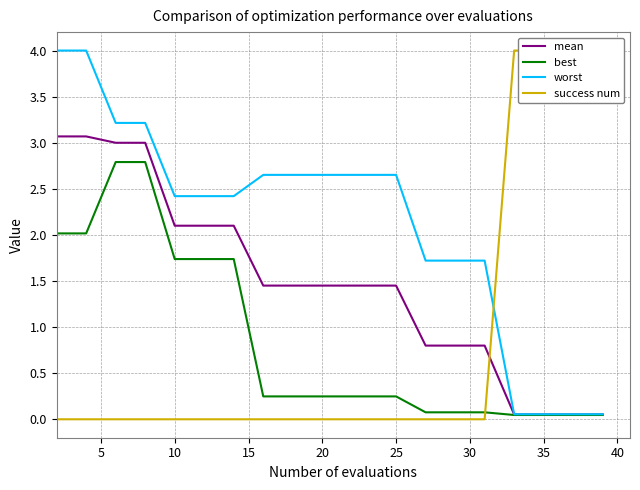

Is it true that worst equals 1.6 at 35?

False